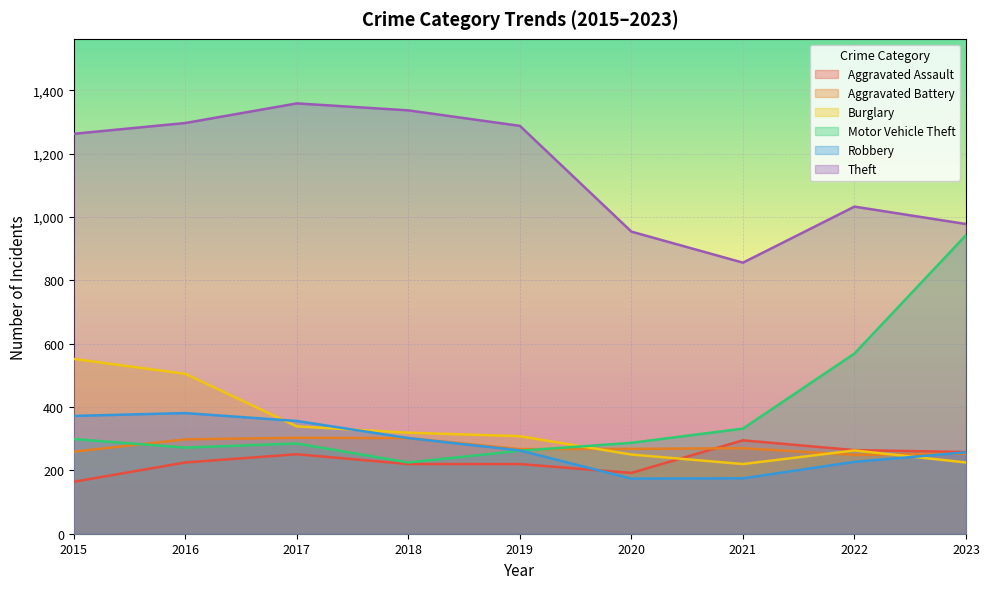

At which label is Theft closest to 1107?

2022